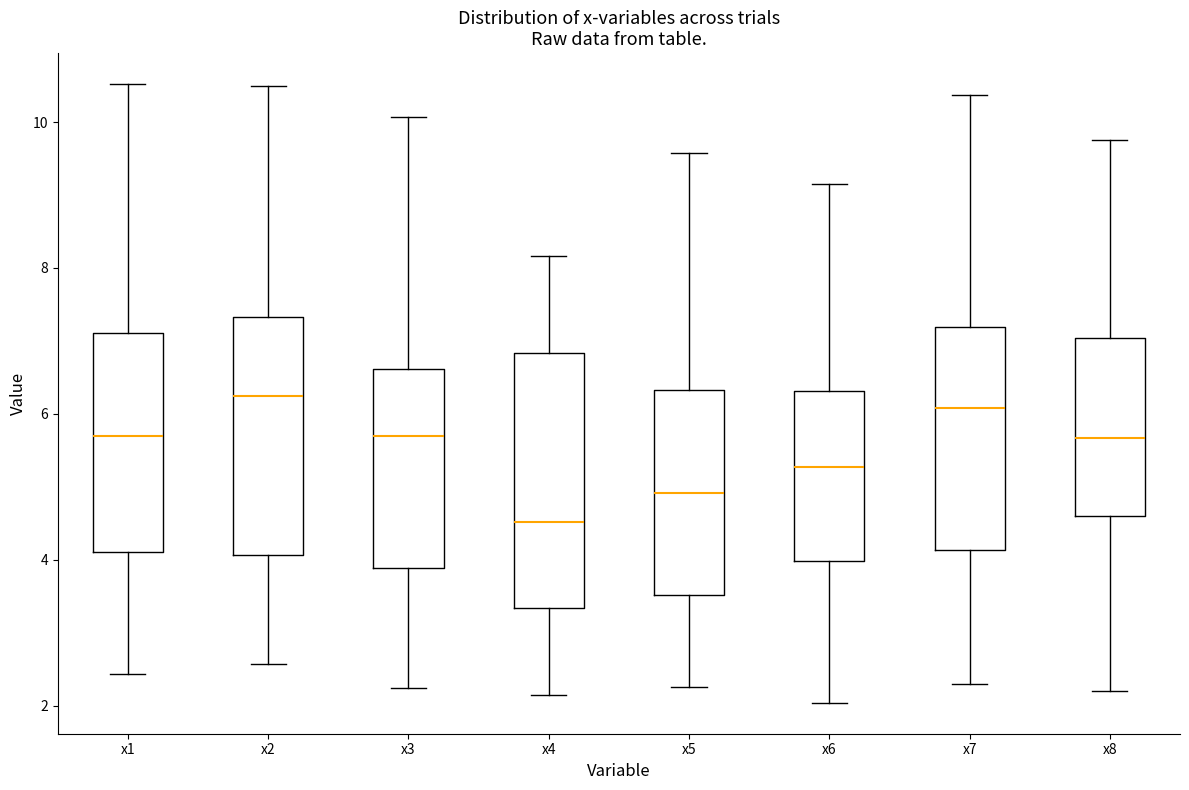

Where does the lower whisker of the box for x4 end on the y-axis? The values are not printed on the chart, so give them approximately, as read against the axis.

2.2